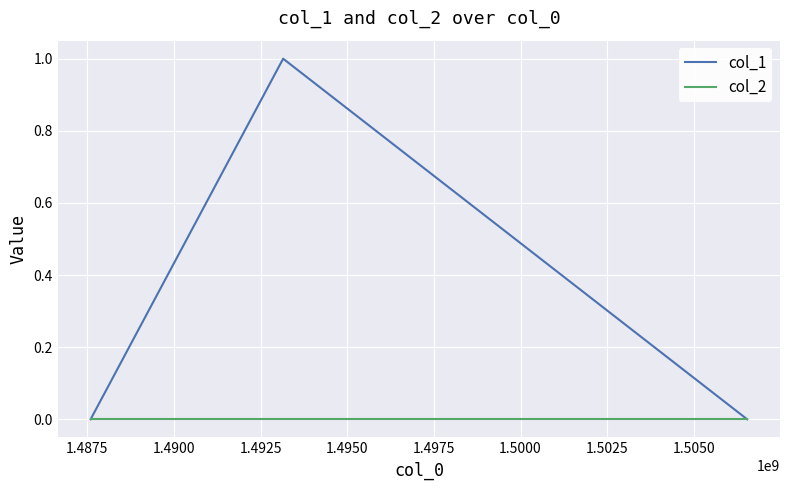

Reading right to left, list all the values displayed in this chart.

col_1: 0	1	0
col_2: 0	0	0